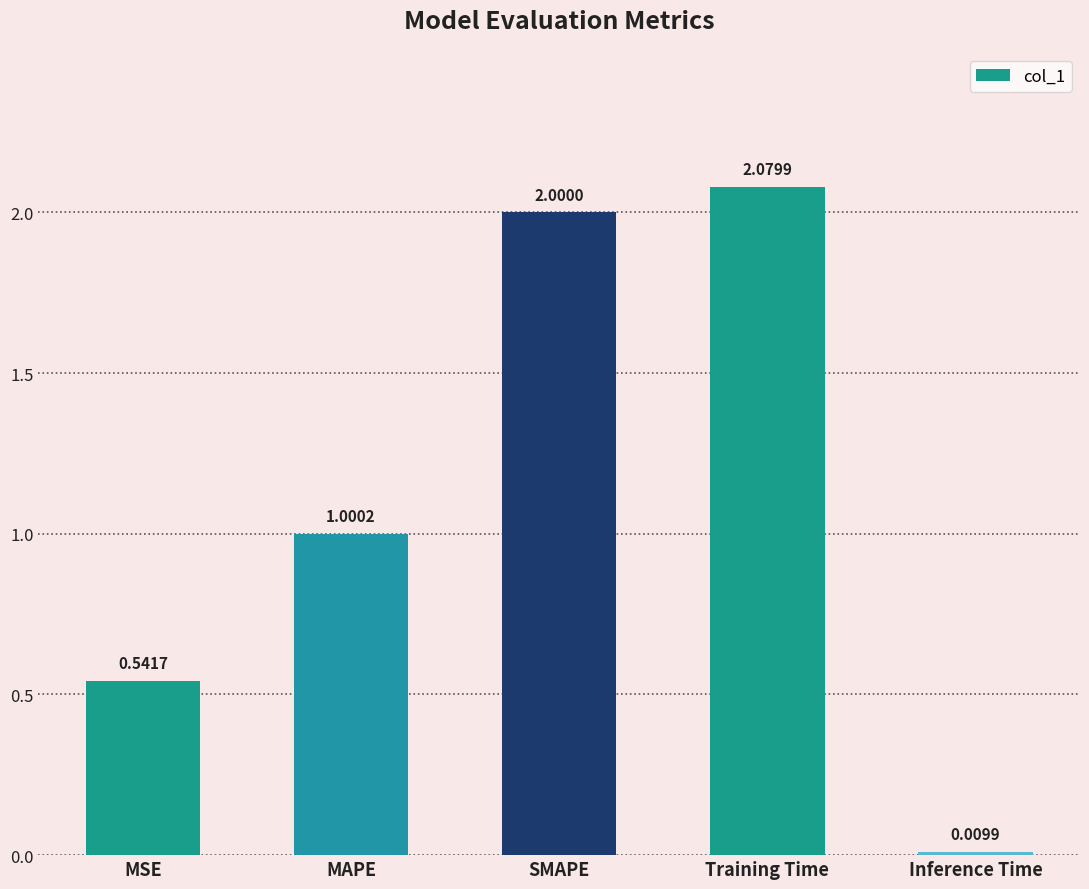

Where does the data first go above 1?

MAPE